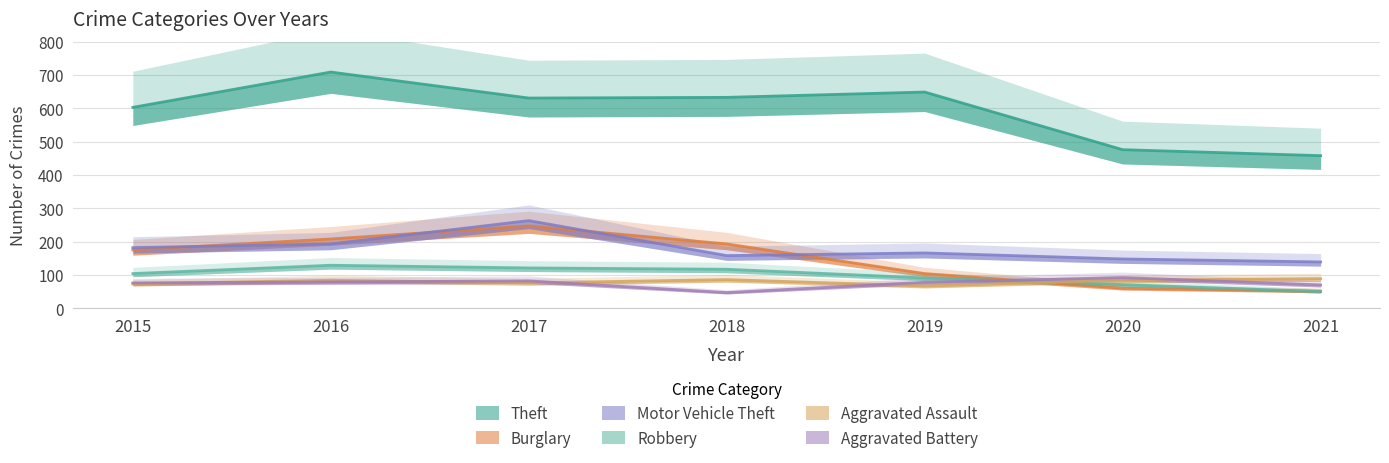

What is the average value of the Aggravated Battery series?

75